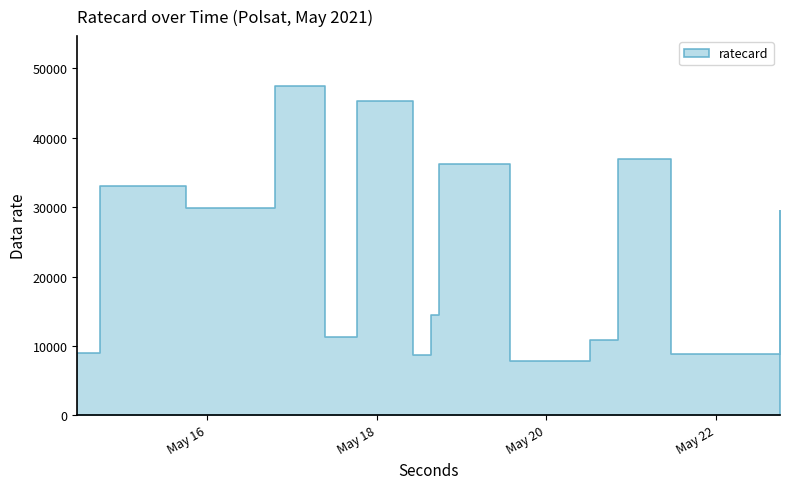

What is the approximate value at 2021-05-18 15:20:00, to the nearest 100?

14500